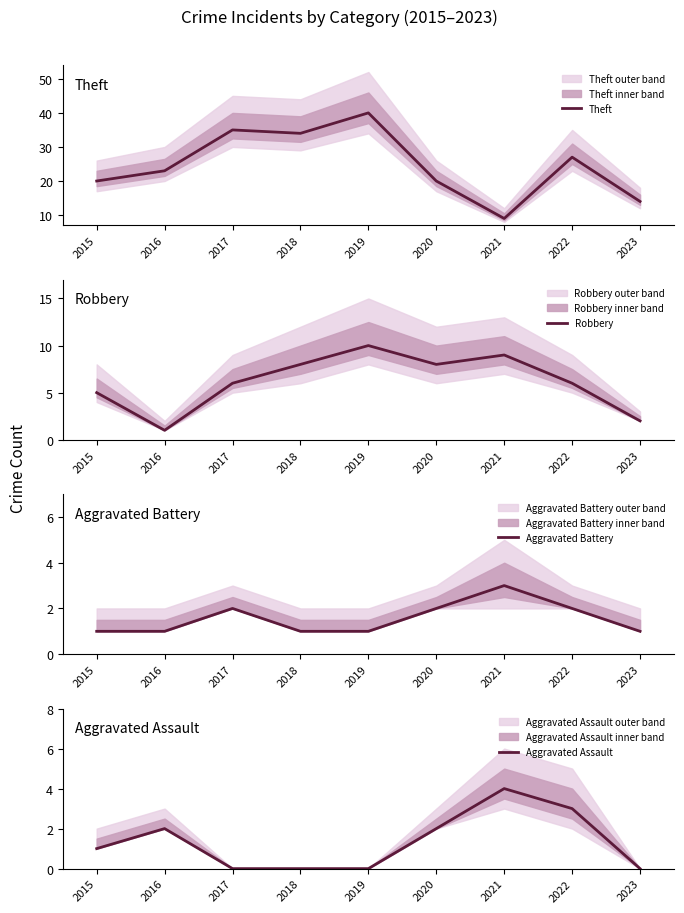

What are all the series names shown in the legend?

Theft, Robbery, Aggravated Battery, Aggravated Assault